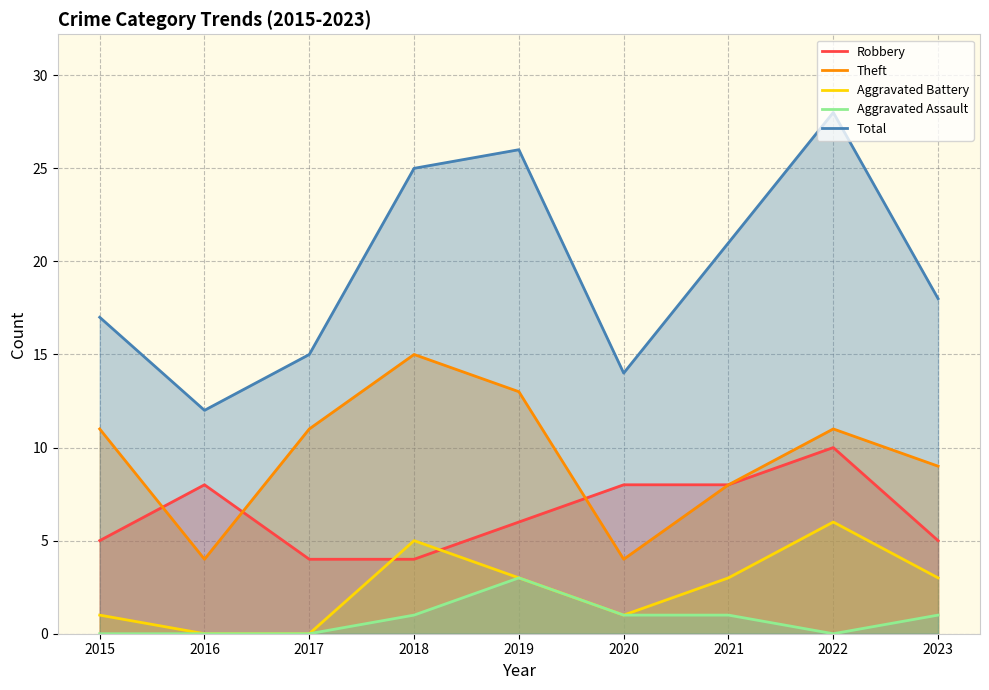

At which label does Robbery first exceed 6?

2016